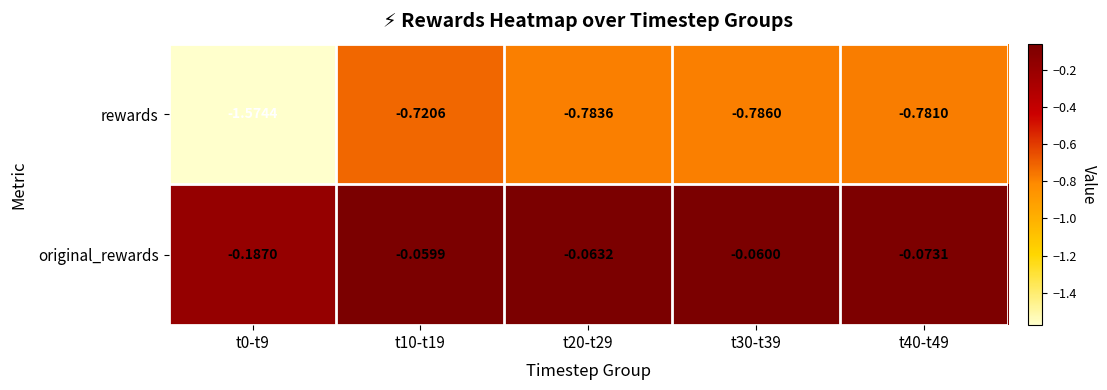

Rank the series at t10-t19 from highest to lowest value.

original_rewards, rewards